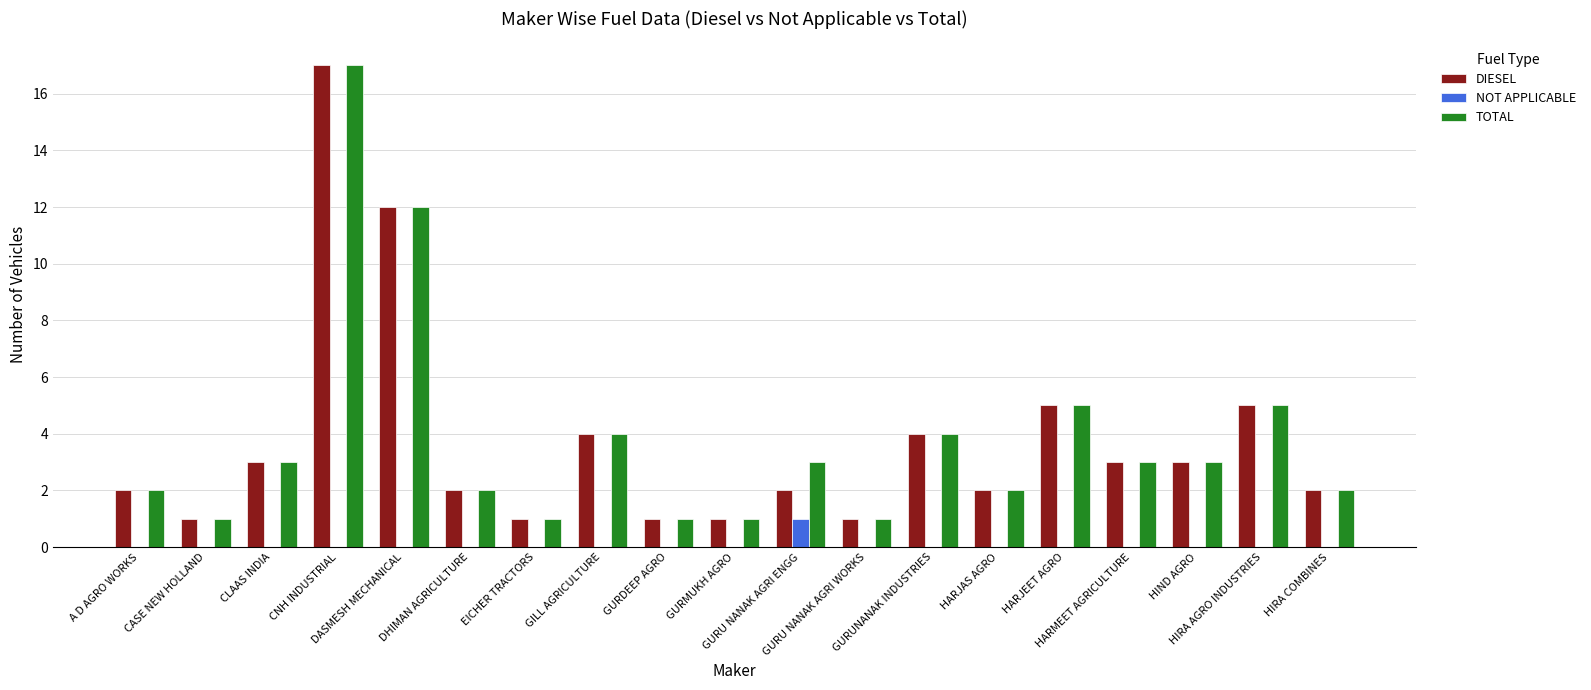

What is the sum of all DIESEL values?

71